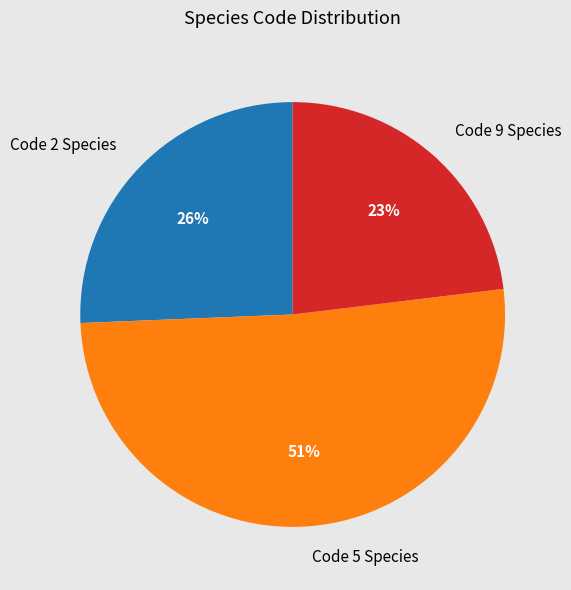

The Code 2 Species slice represents 26% of the pie. True or false?

True